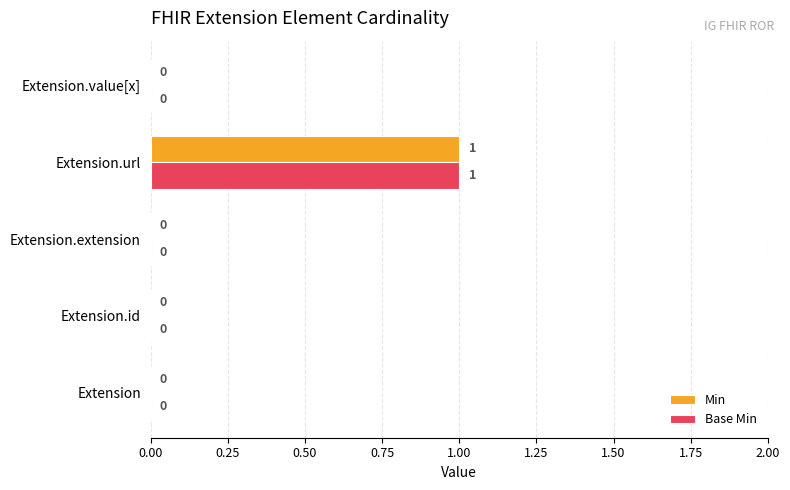

How many Base Min values are between 0 and 1?

5